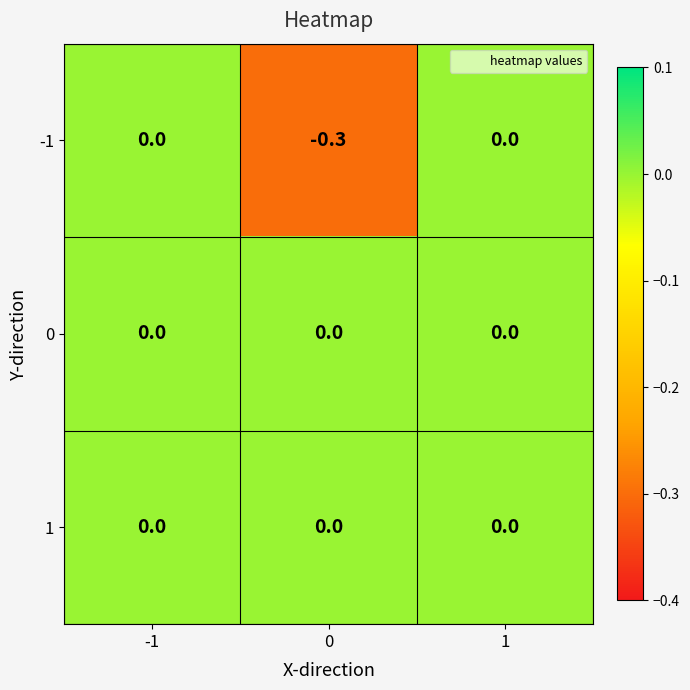

Count the number of data series in this chart.

3